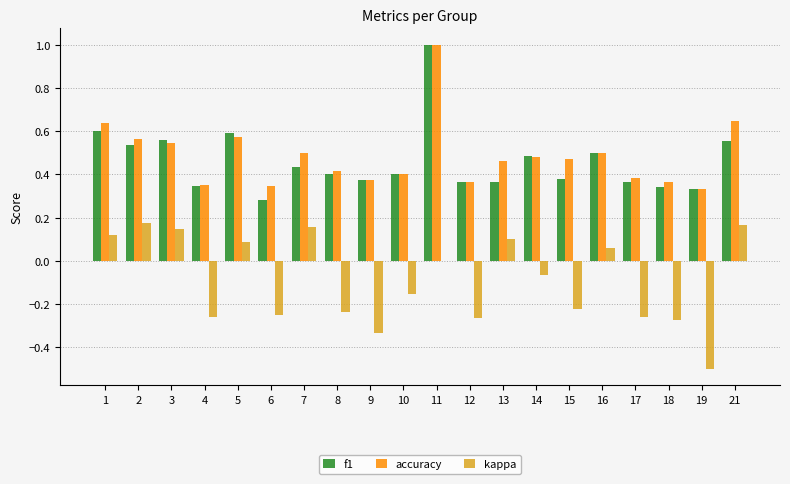

Count the f1 values in the range 0 to 1.

20